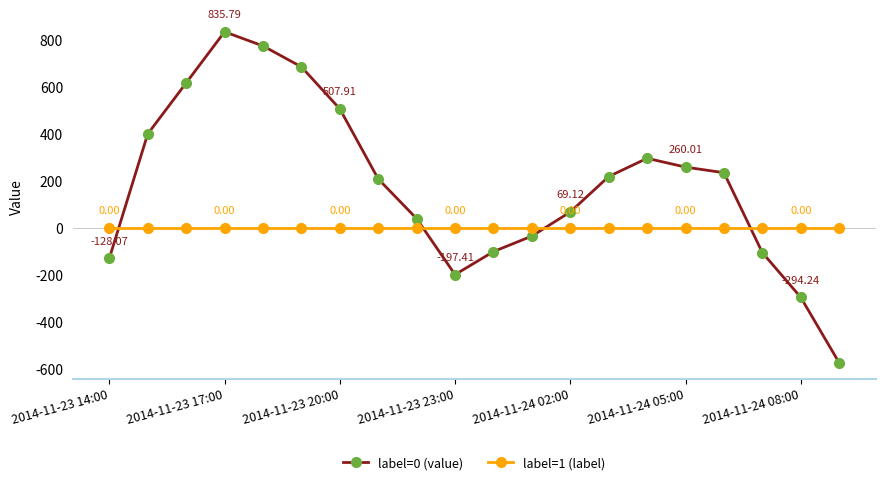

What is the sum of all label=0 (value) values?

3729.6